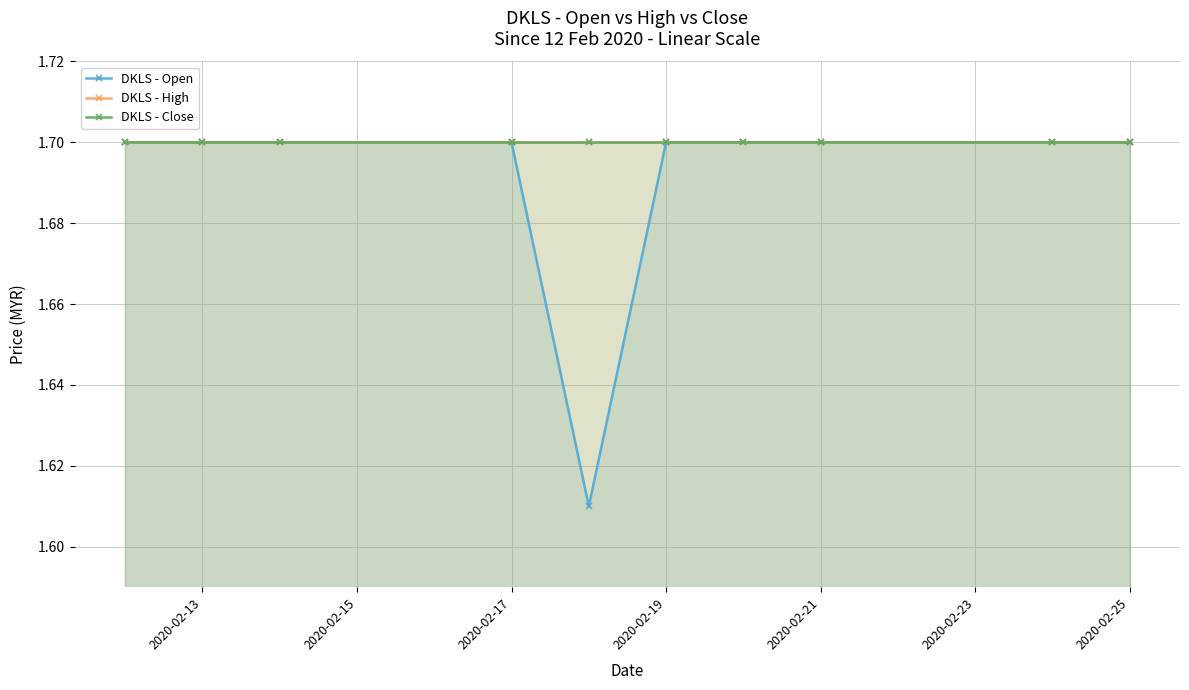

Reading right to left, transcribe all the data shown in this chart.

DKLS - Open: 1.7	1.7	1.7	1.7	1.7	1.6	1.7	1.7	1.7	1.7
DKLS - High: 1.7	1.7	1.7	1.7	1.7	1.7	1.7	1.7	1.7	1.7
DKLS - Close: 1.7	1.7	1.7	1.7	1.7	1.7	1.7	1.7	1.7	1.7